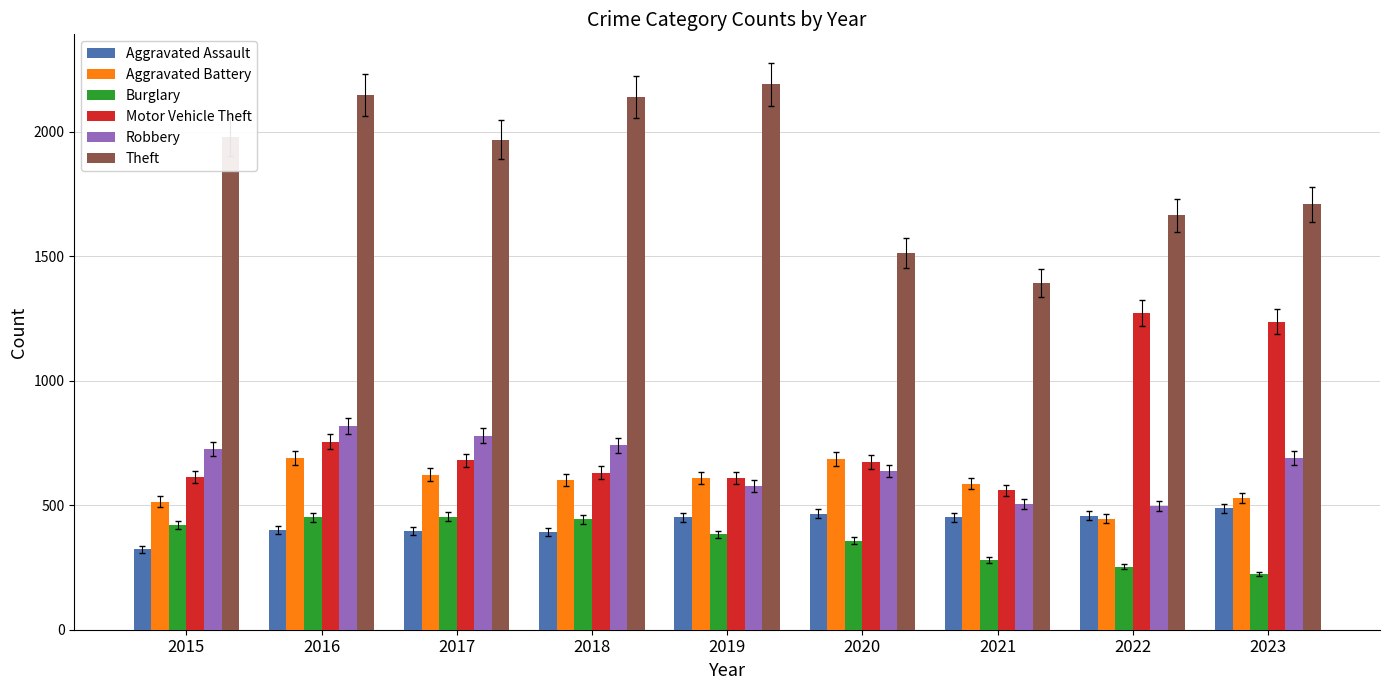

True or false: Theft has a value of 2368 at 2021.

False